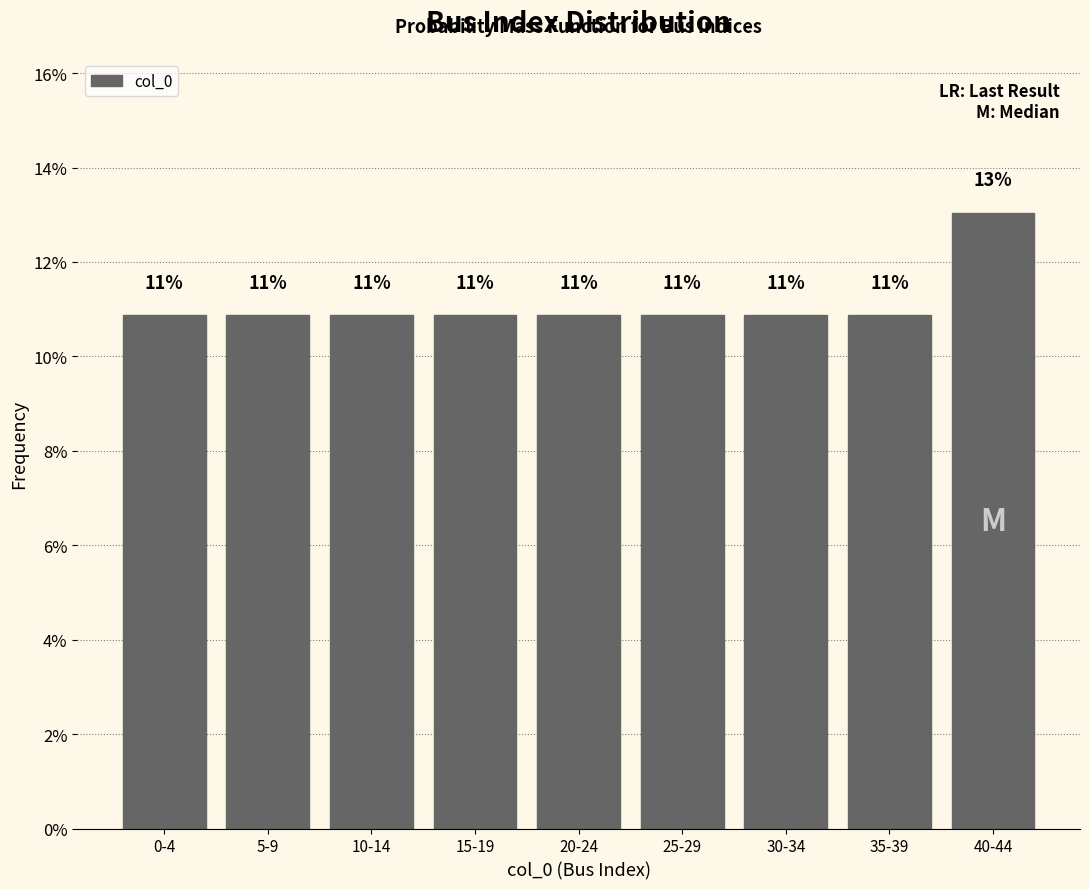

How many bars are there in total?

9